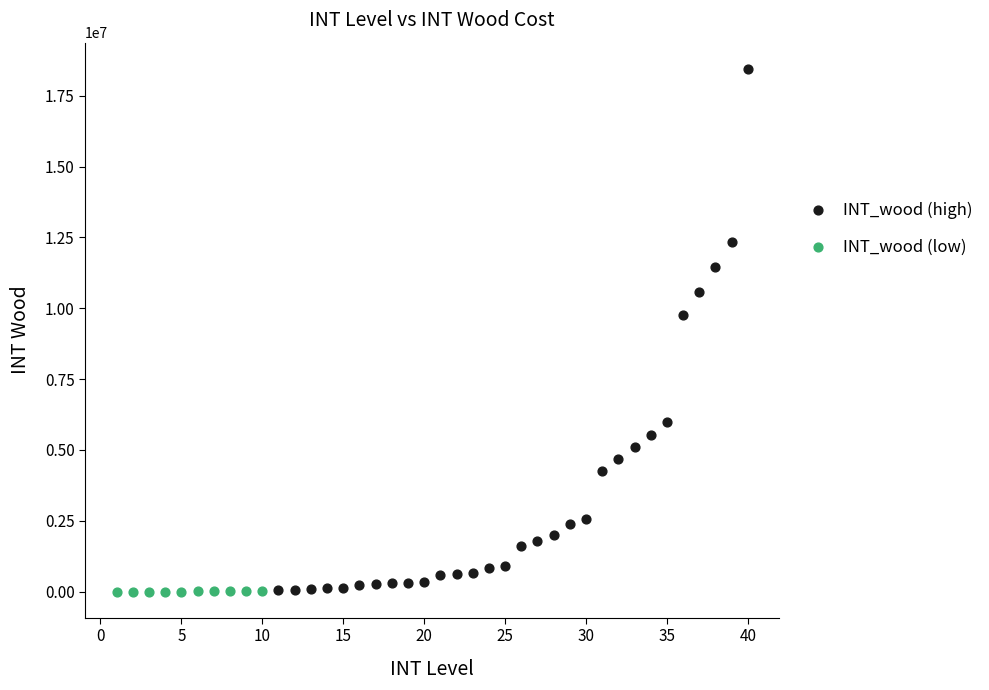

Which series reaches the maximum Y coordinate?

INT_wood (high)